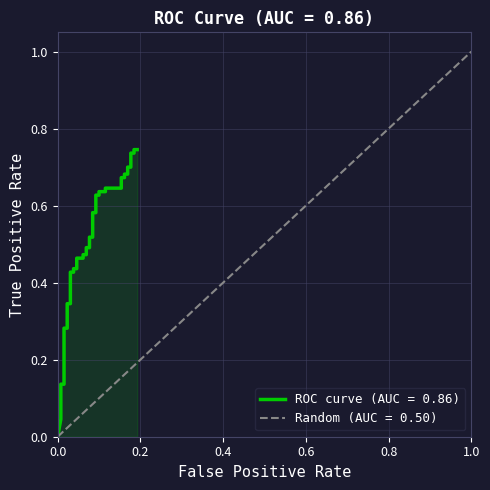

The chart shows a value of 0.1 at 0.6. True or false?

True